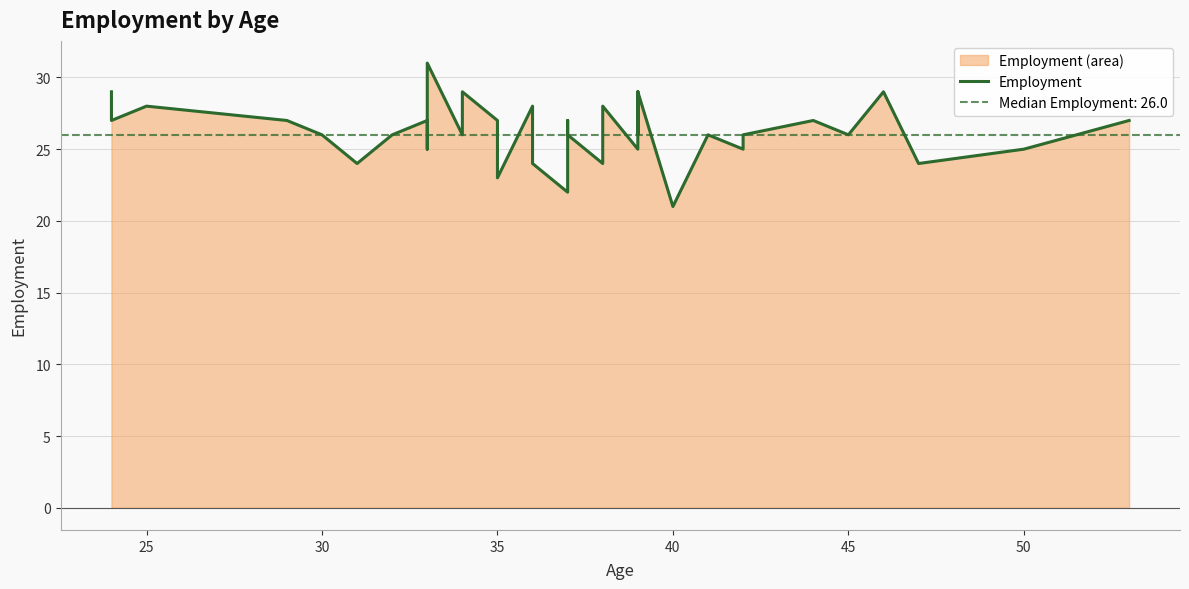

What is the minimum value shown in the chart?

21